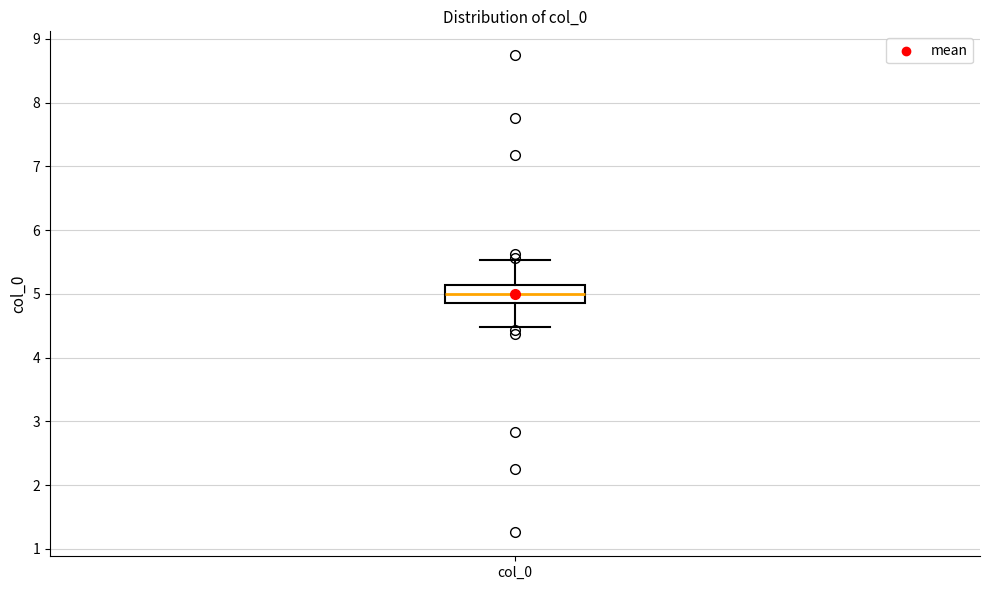

Where does the median line of the box for col_0 sit on the y-axis? The values are not printed on the chart, so give them approximately, as read against the axis.

5.0